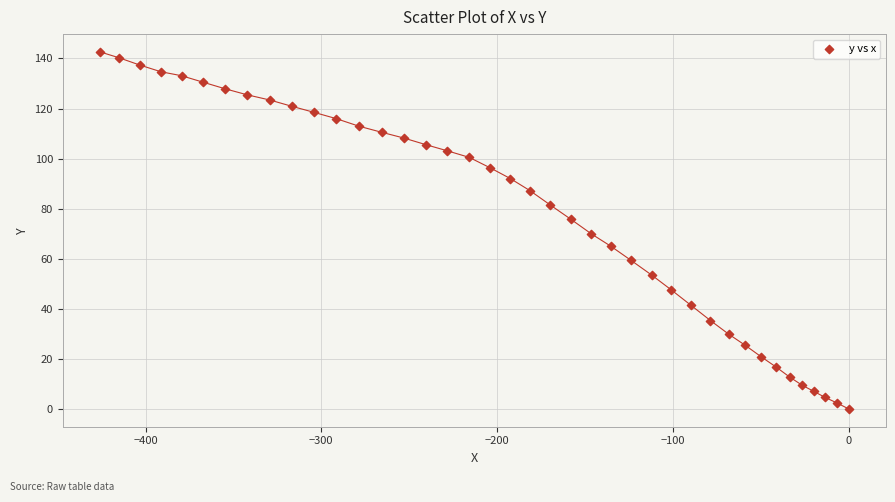

What is the range of Y values (max minus min)?

142.6